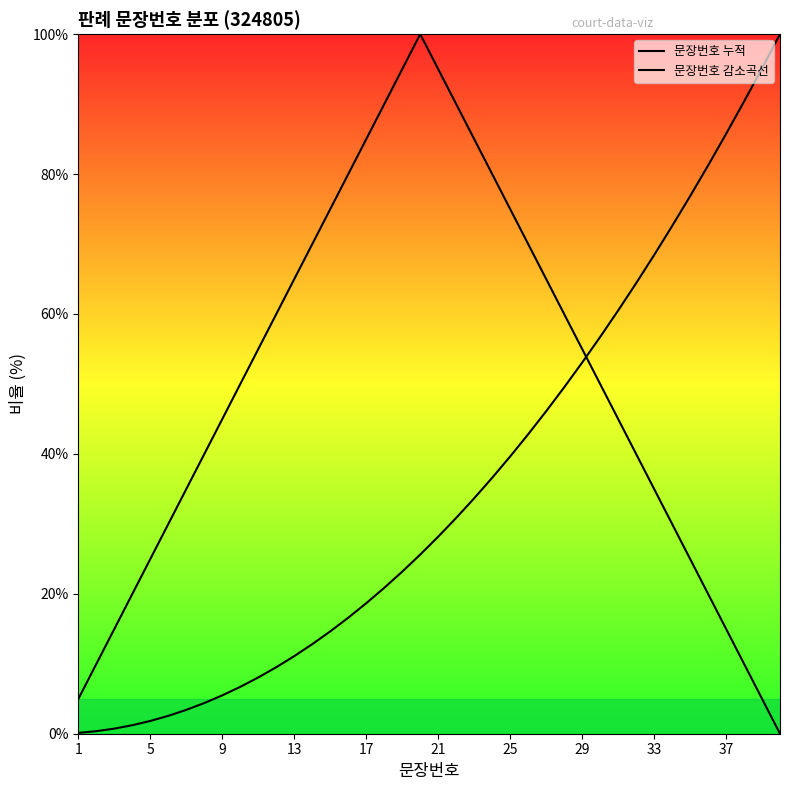

How many lines are shown in the chart?

2